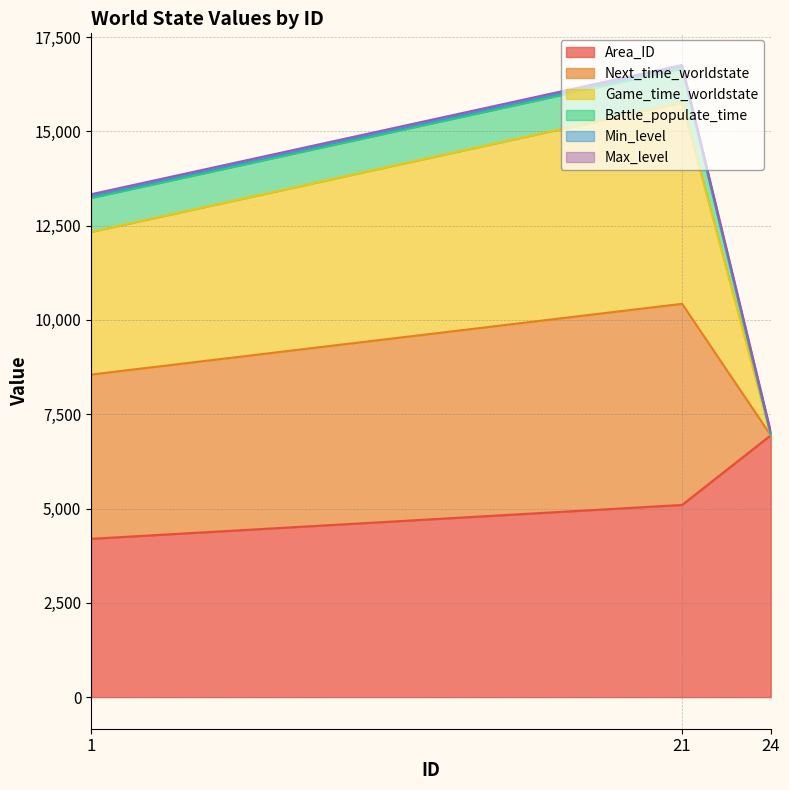

Does the chart display data point markers on the line(s)?

No